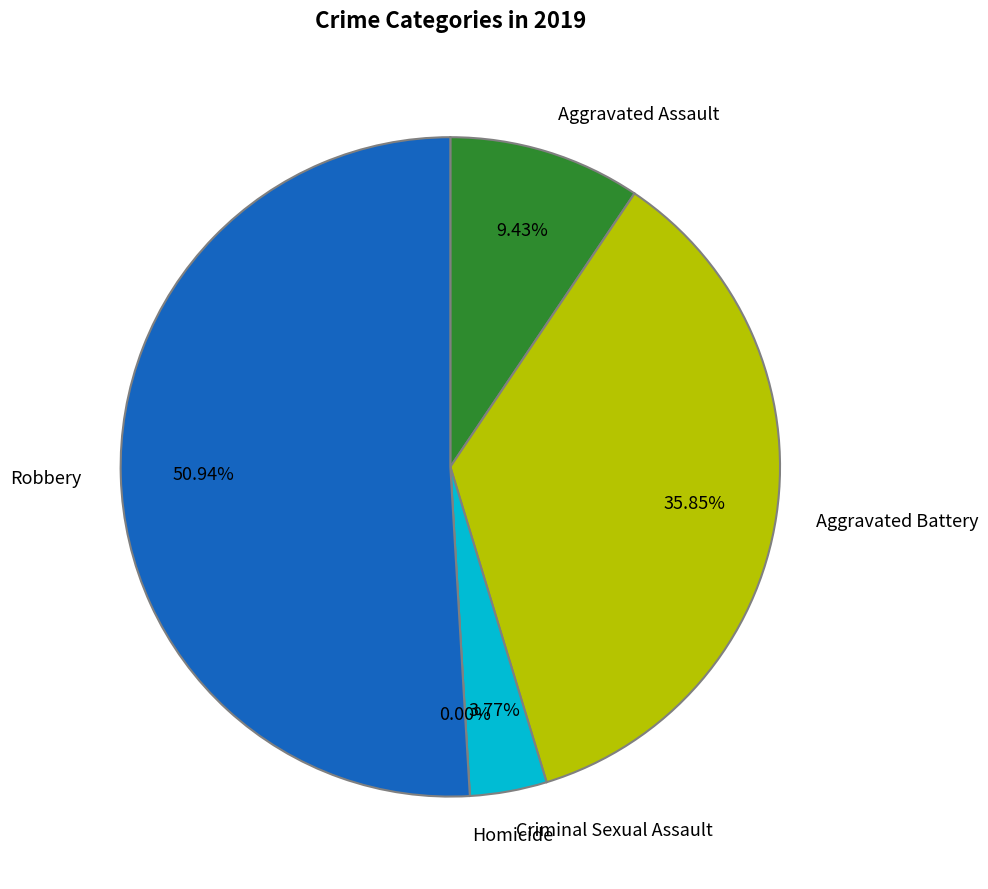

Does Homicide account for over 50% of the chart?

No